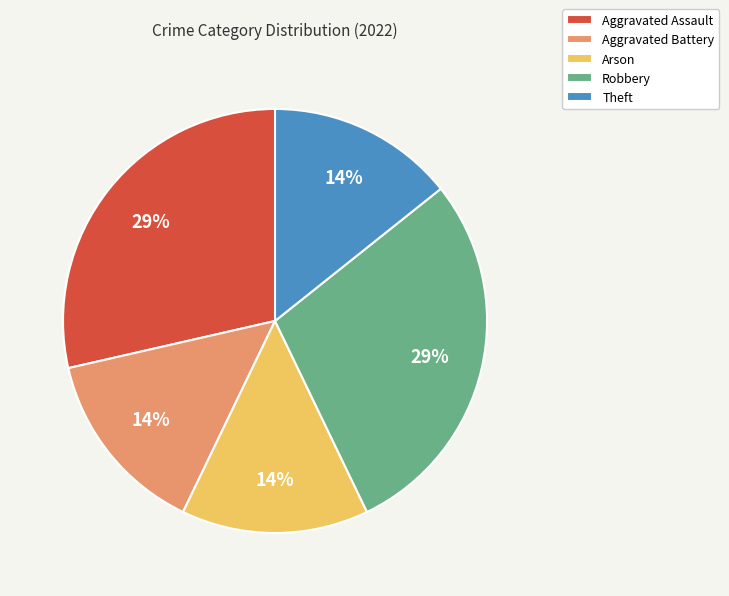

To the nearest percent, what is the average slice percentage?

20%